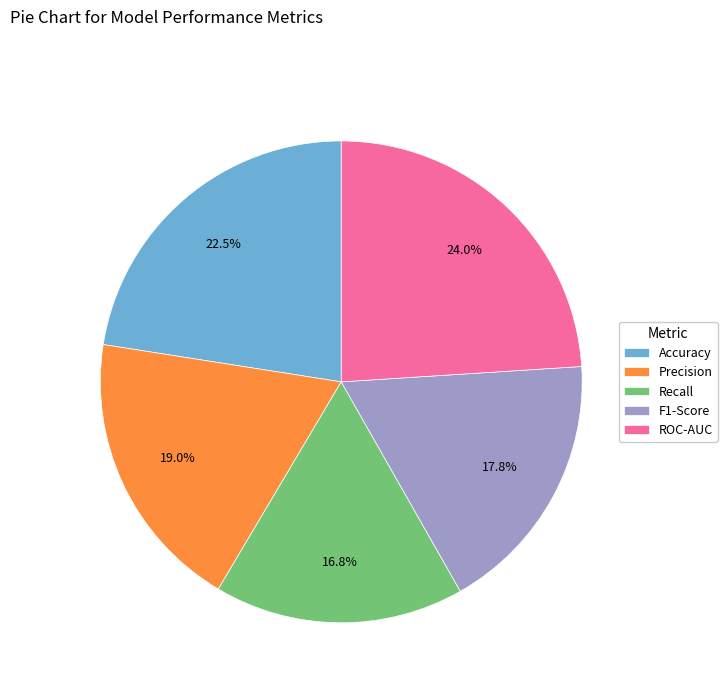

Which category has the biggest portion of the pie?

ROC-AUC